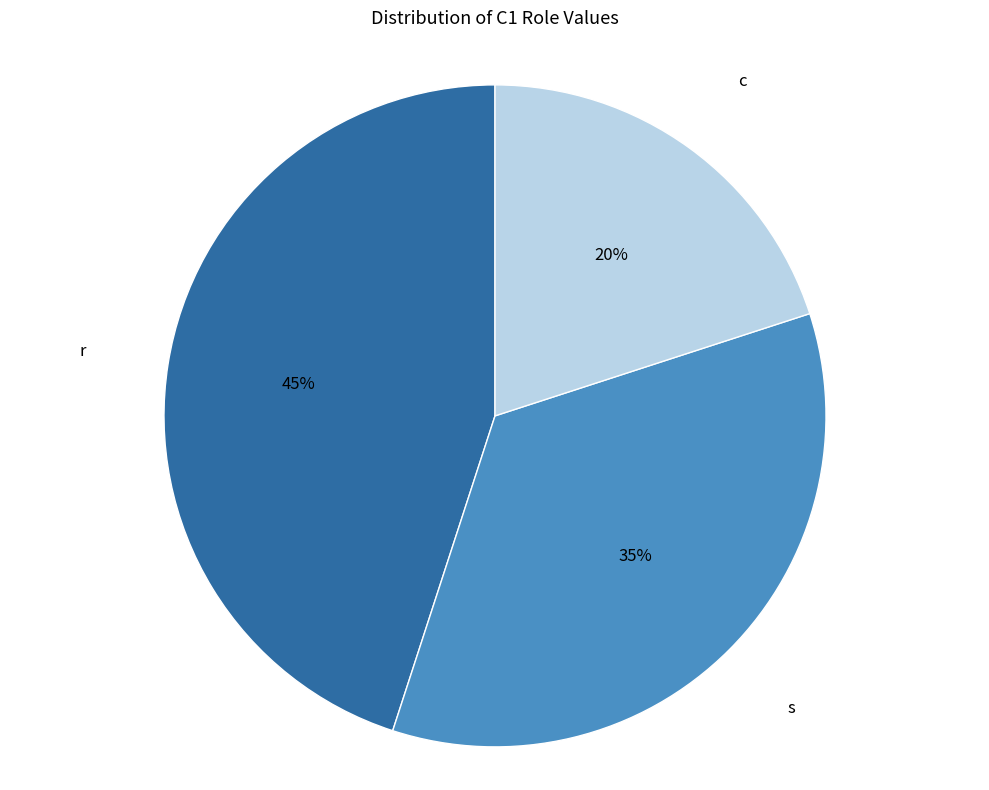

Rank the categories by value from highest to lowest.

r, s, c